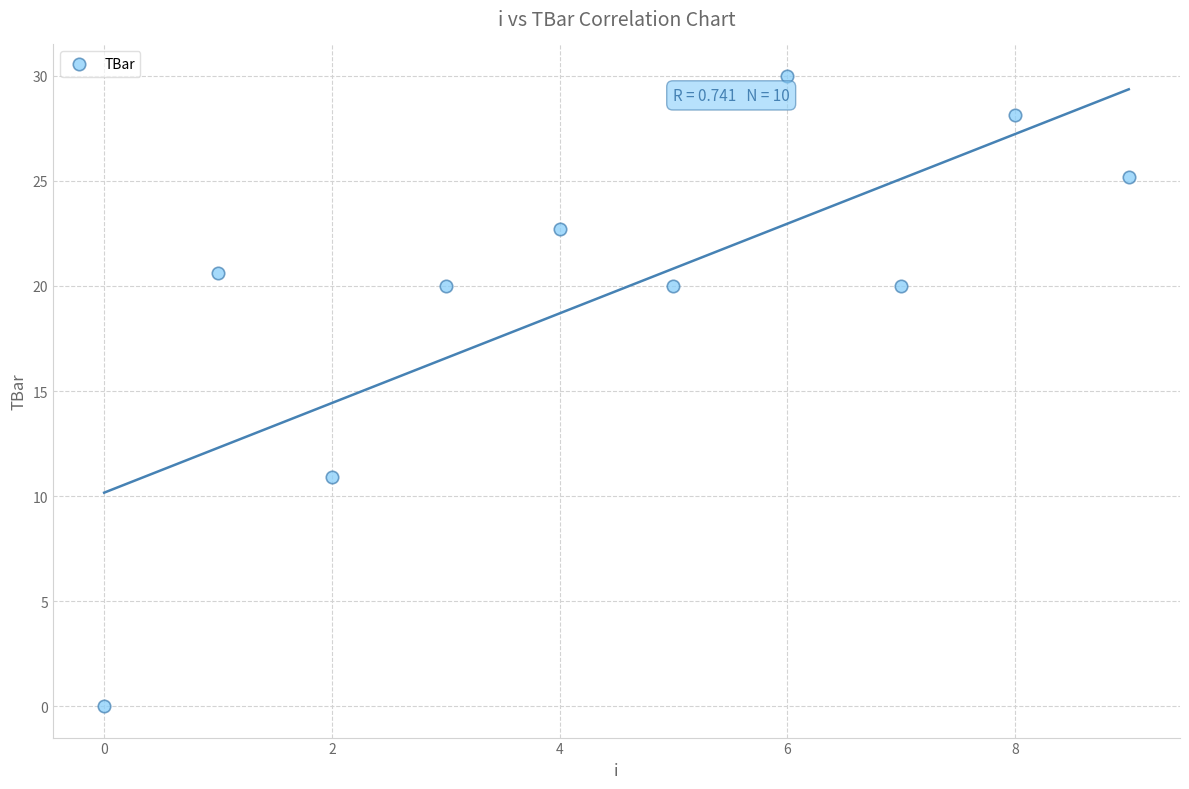

What Y value in the scatter plot is closest to 15?

10.9